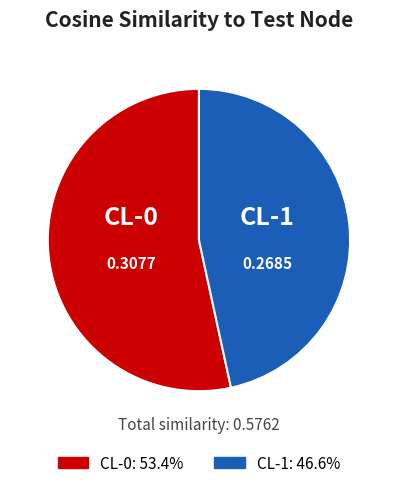

Rank the categories by value from highest to lowest.

CL-0, CL-1